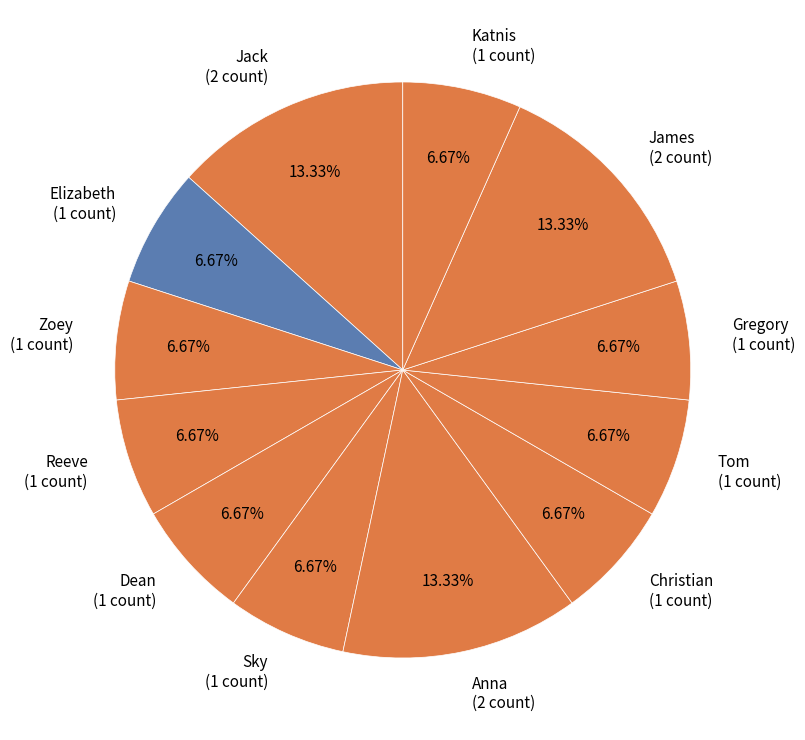

How many slices are in this pie chart?

12